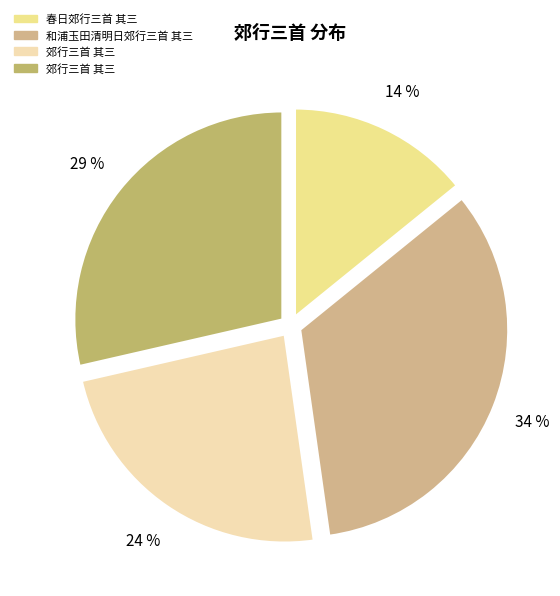

How many slices are in this pie chart?

4